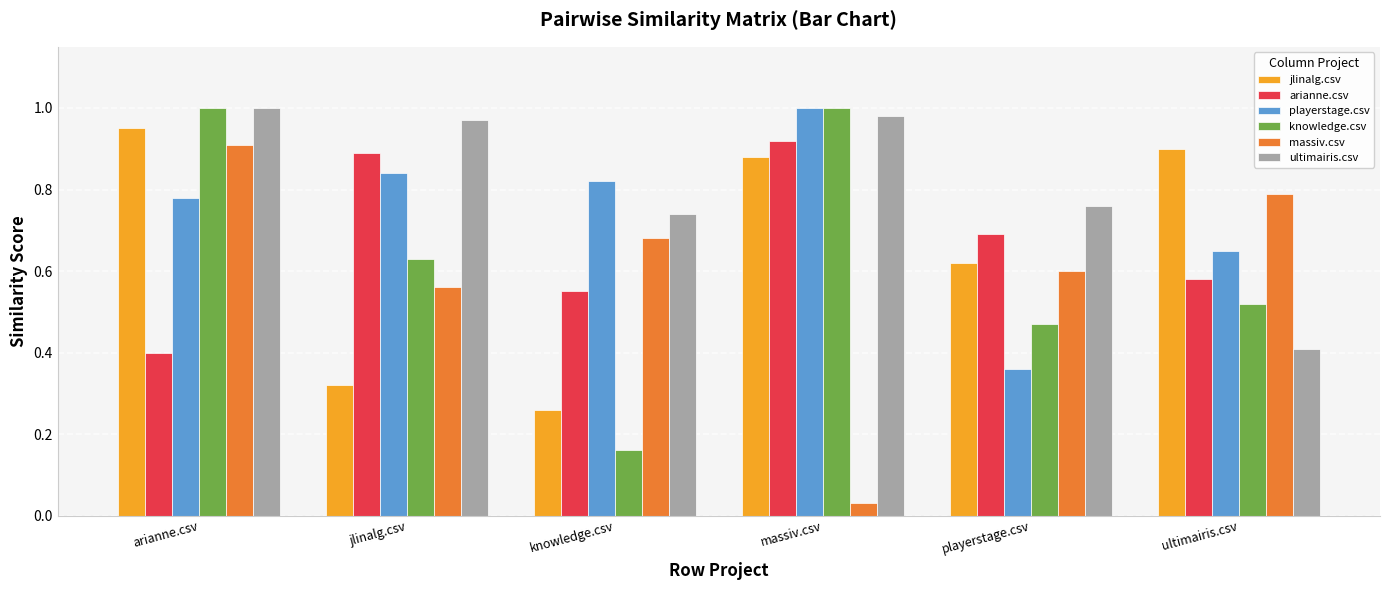

How many series are shown in this chart?

6